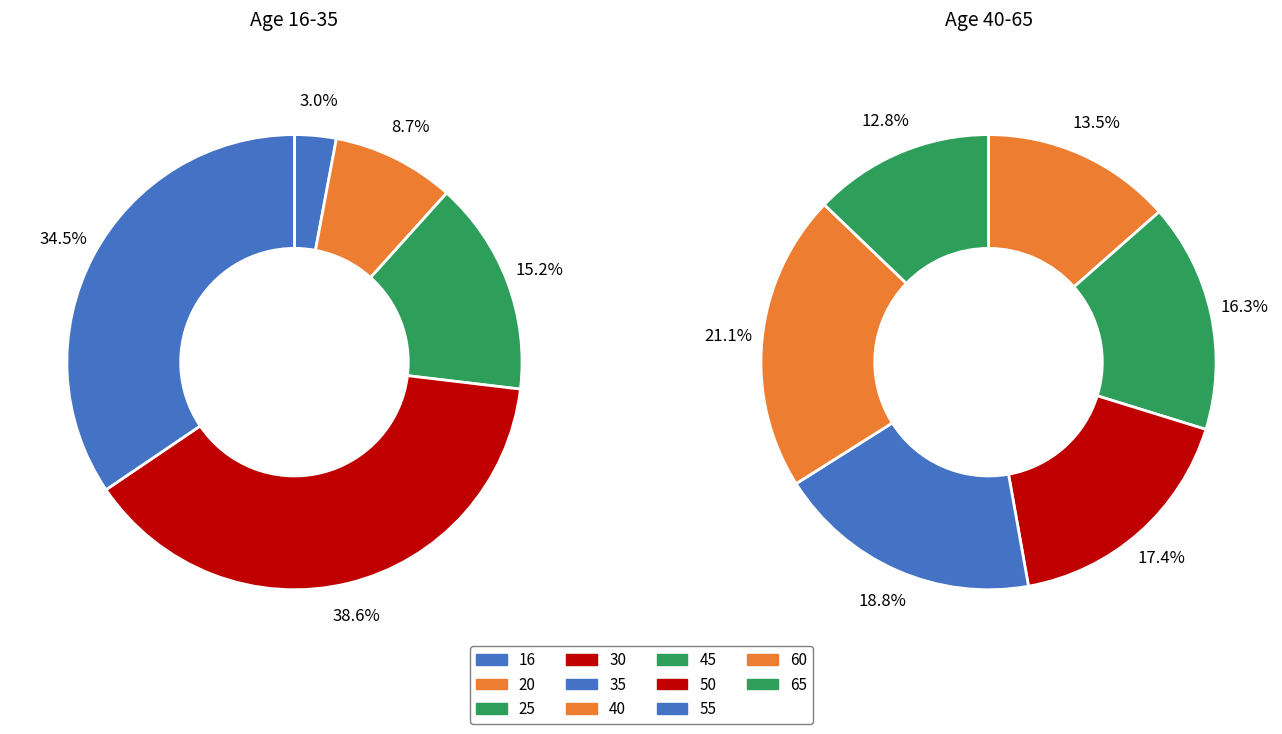

How many segments does this pie chart have?

11